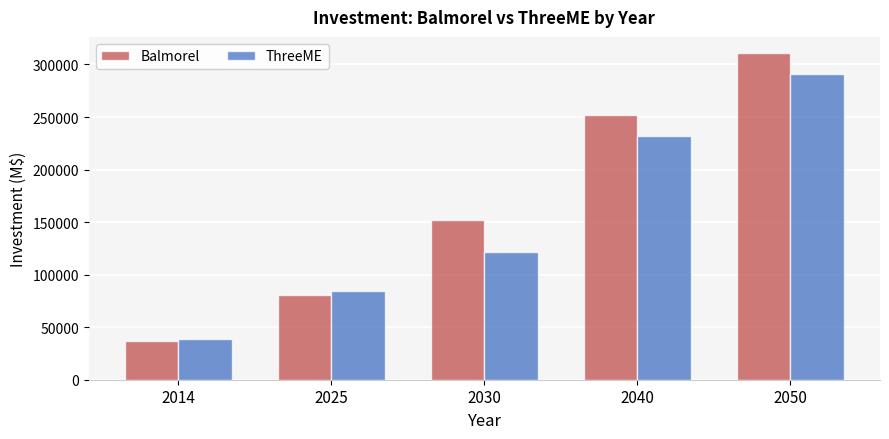

The ThreeME series shows 121299.8 at 2030. True or false?

True